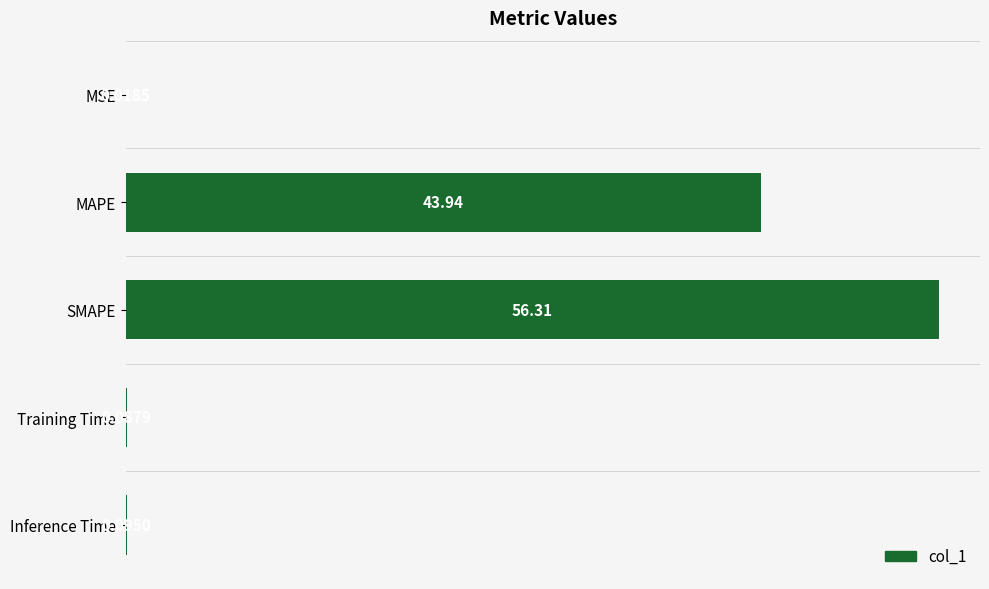

At which label is the value closest to 28?

MAPE